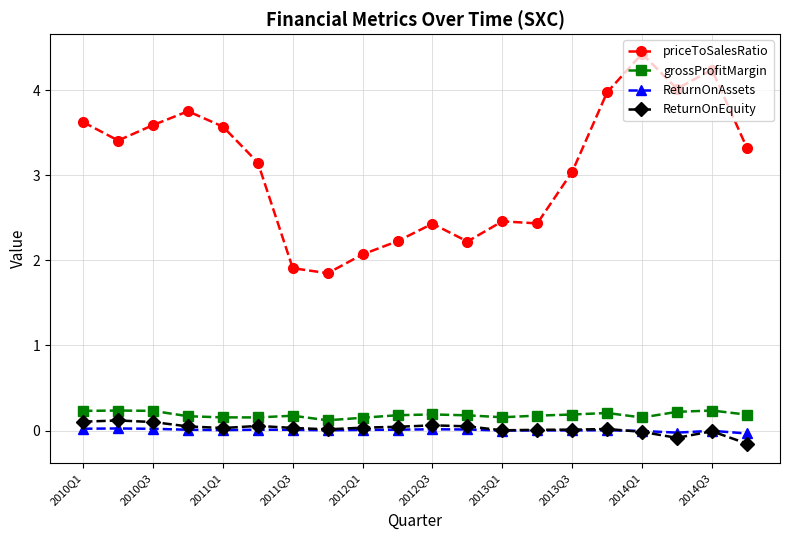

What is the maximum value shown in the chart?

4.4